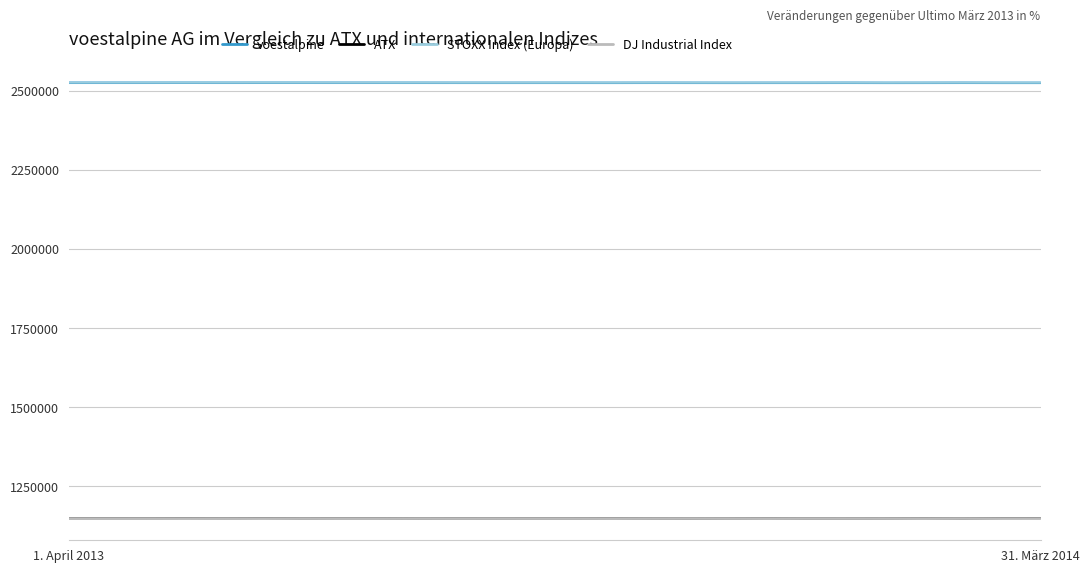

What is the greatest value displayed?

2525056.0